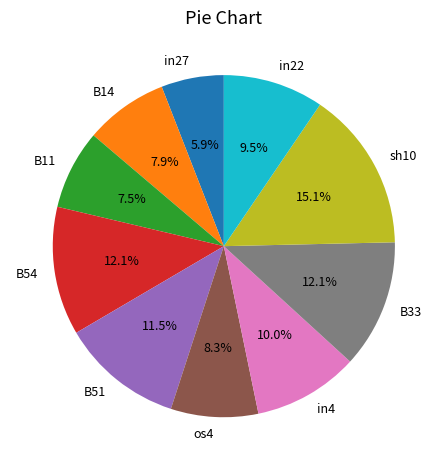

Count the number of slices in the pie.

10